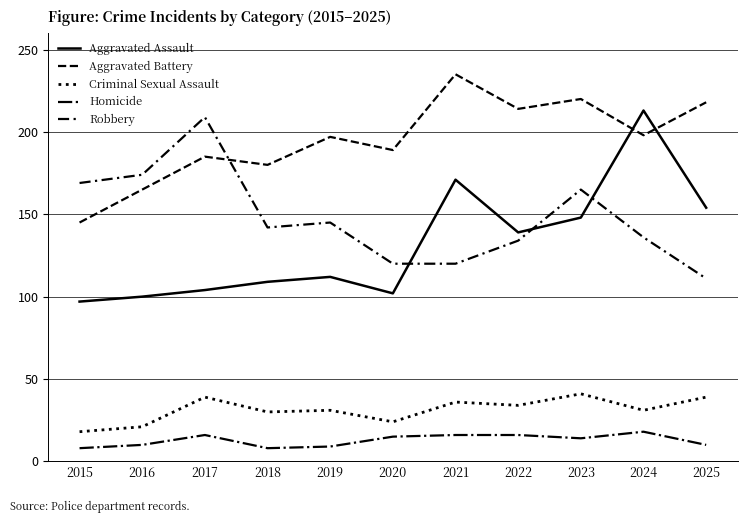

How many lines are shown in the chart?

5